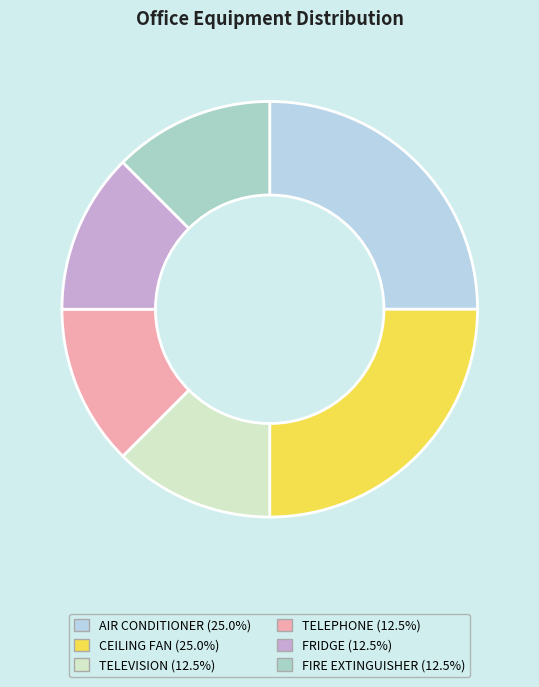

Which slice is the smallest?

TELEVISION